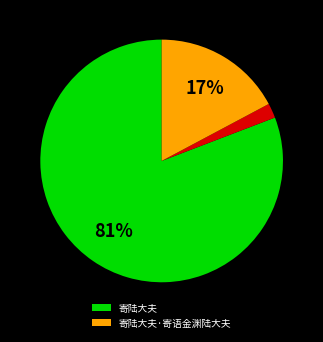

Does any single category account for the majority?

Yes